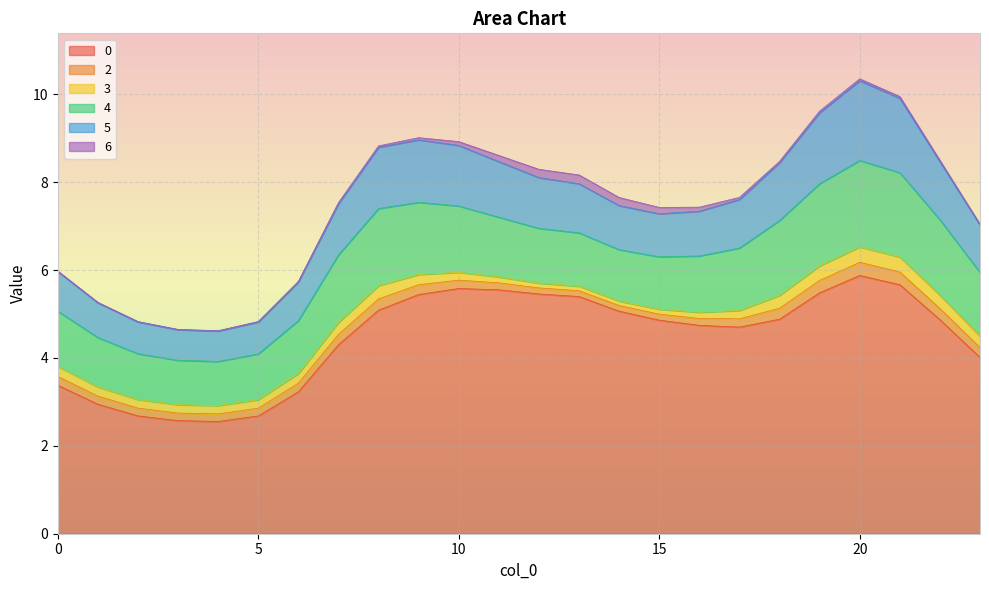

True or false: 2 has a value of 0.2 at 10.

True